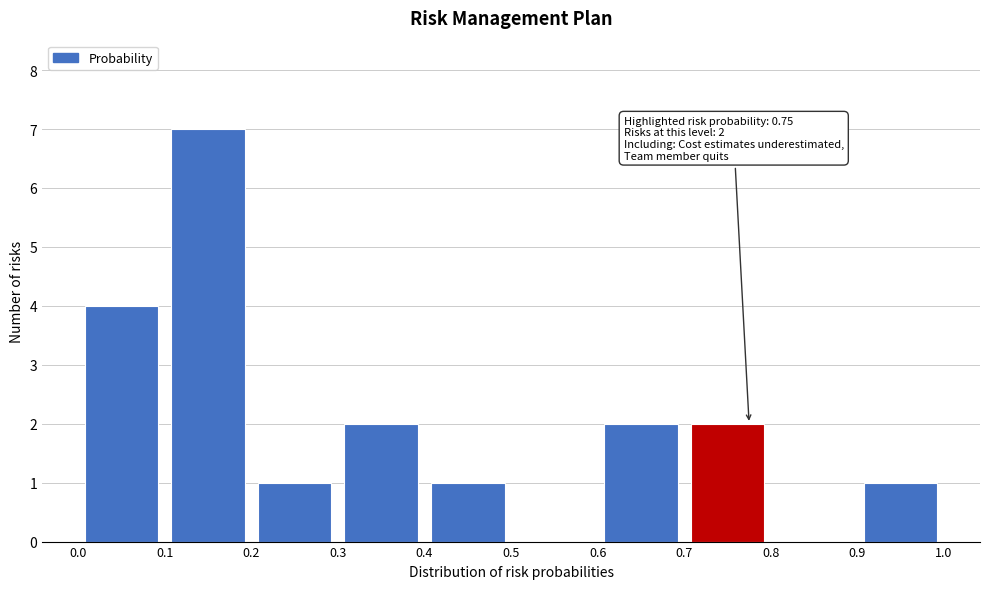

Which range on the x-axis has the tallest bar?

0.1 to 0.2